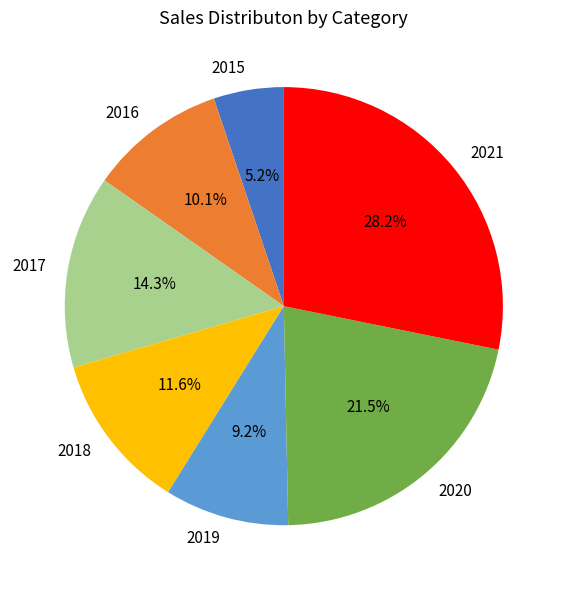

Which has a higher value, 2017 or 2018?

2017